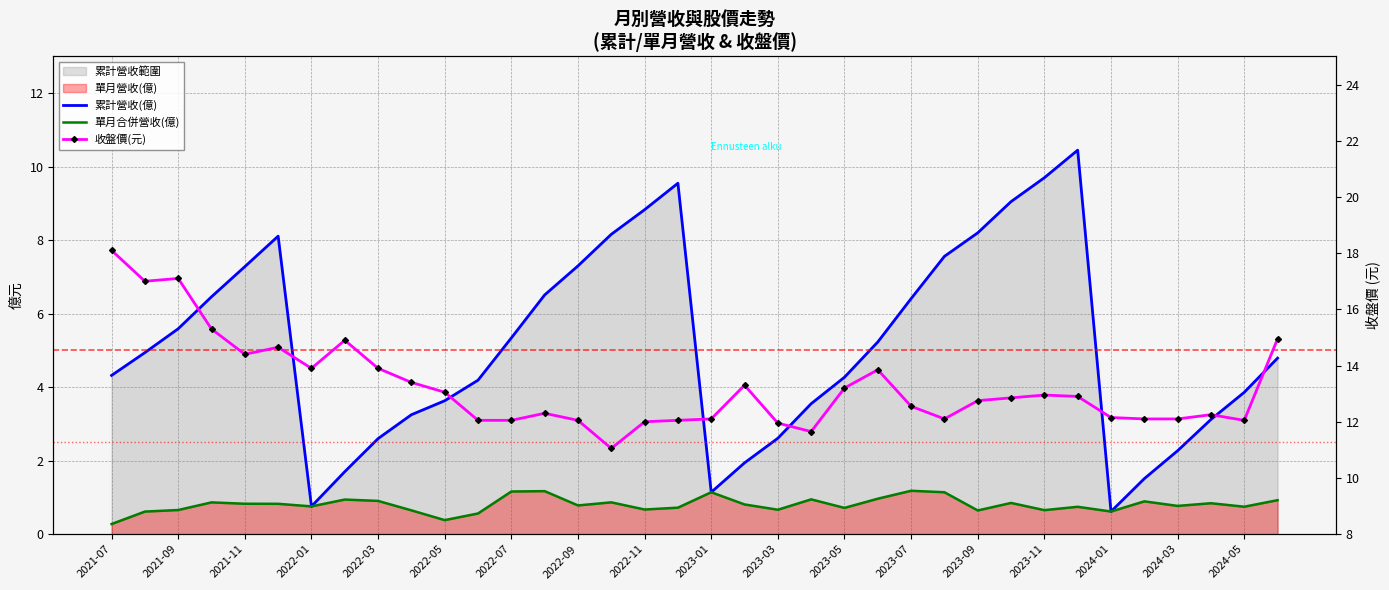

True or false: 累計營收(億) and 單月合併營收(億) intersect in this chart.

False